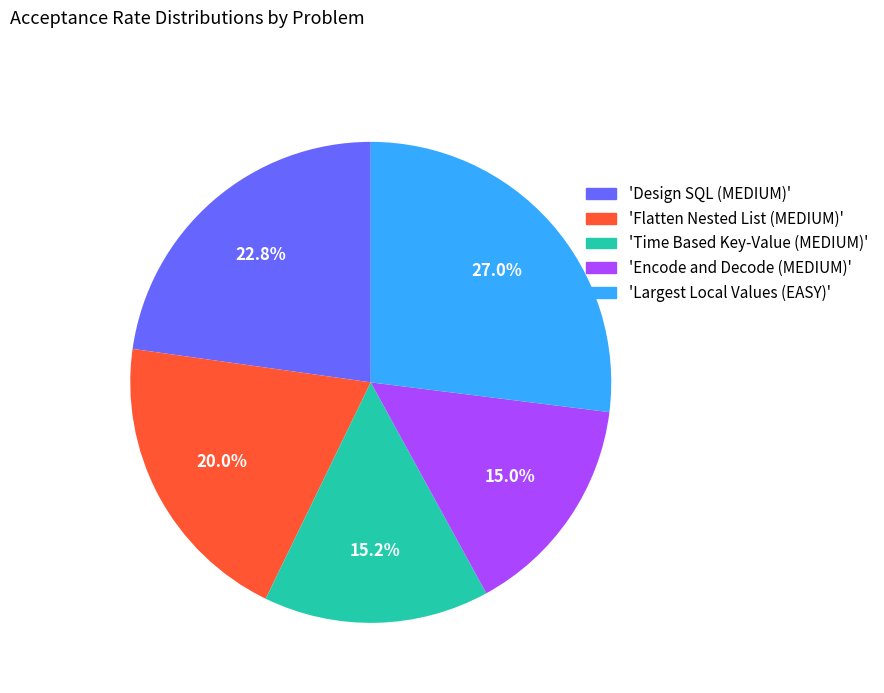

To the nearest percent, what is the difference between the largest and smallest slice percentages?

12%